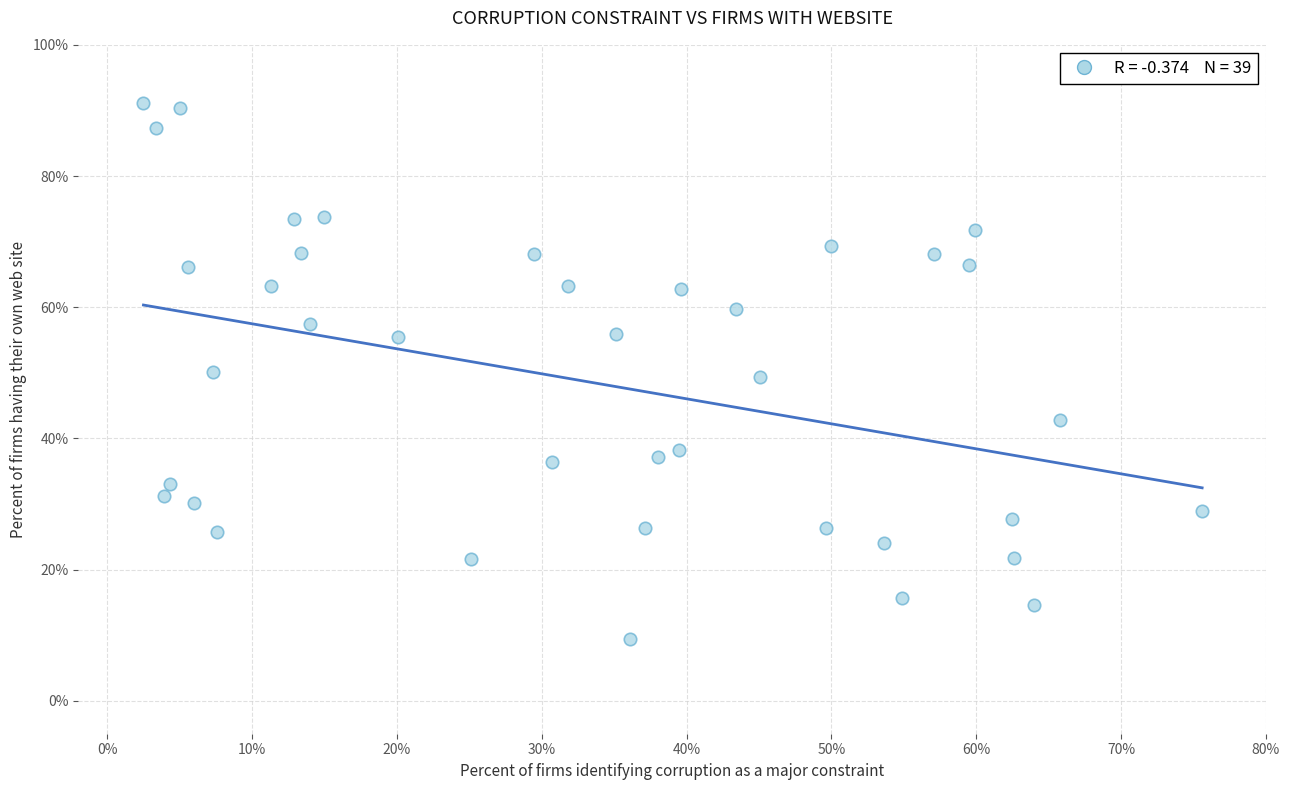

What is the range of Y values (max minus min)?

81.8